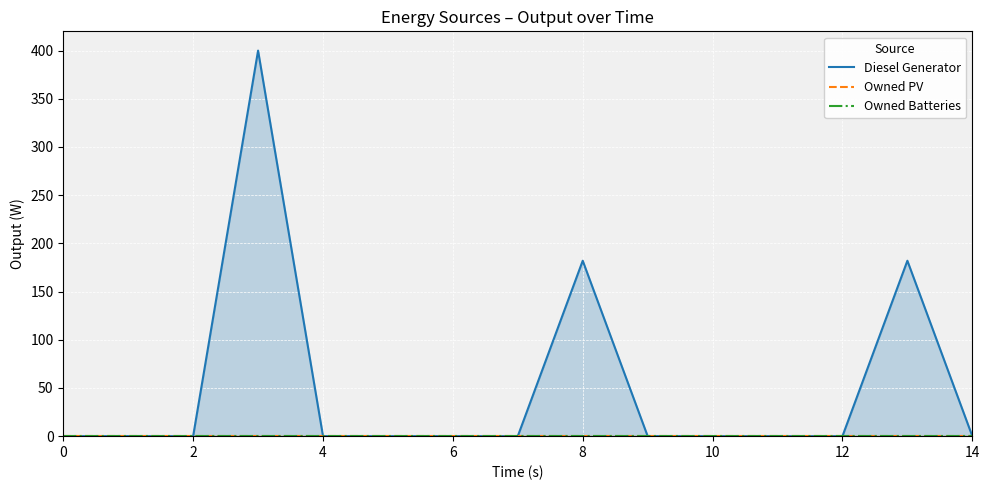

True or false: Owned Batteries has more than 0 interior local peaks.

False